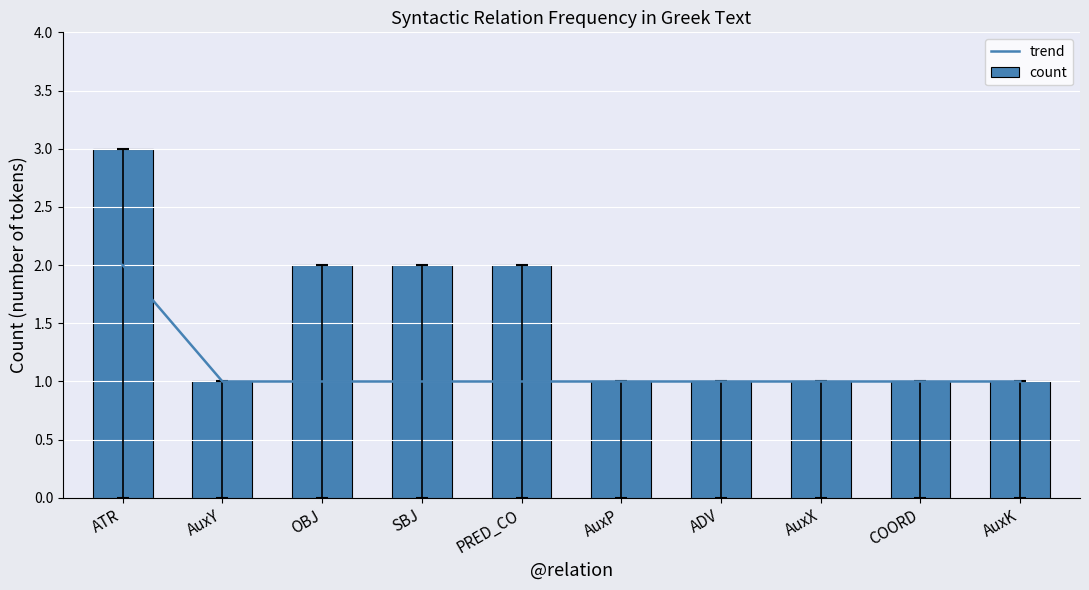

Reading right to left, transcribe all the data shown in this chart.

trend: 1	1	1	1	1	1	1	1	1	2
count: 1	1	1	1	1	2	2	2	1	3